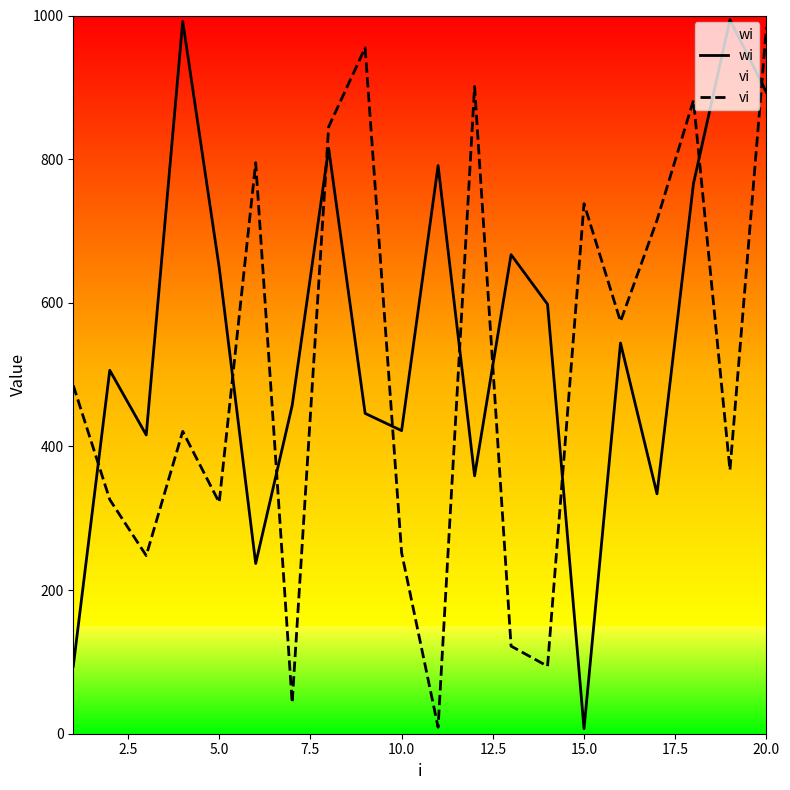

What is the maximum value shown in the chart?

994